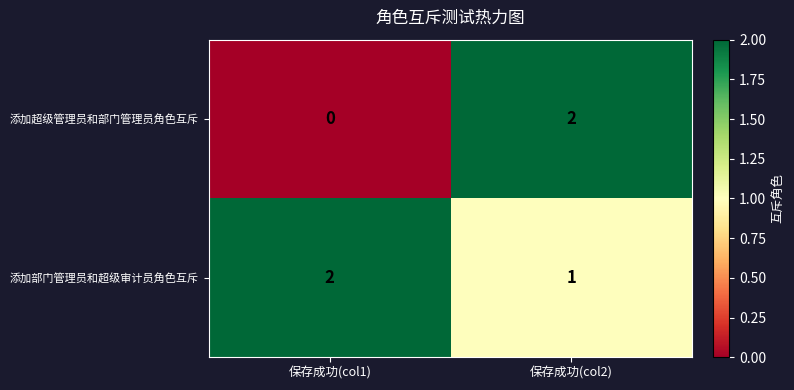

What is the total value across all series at 保存成功(col2)?

3